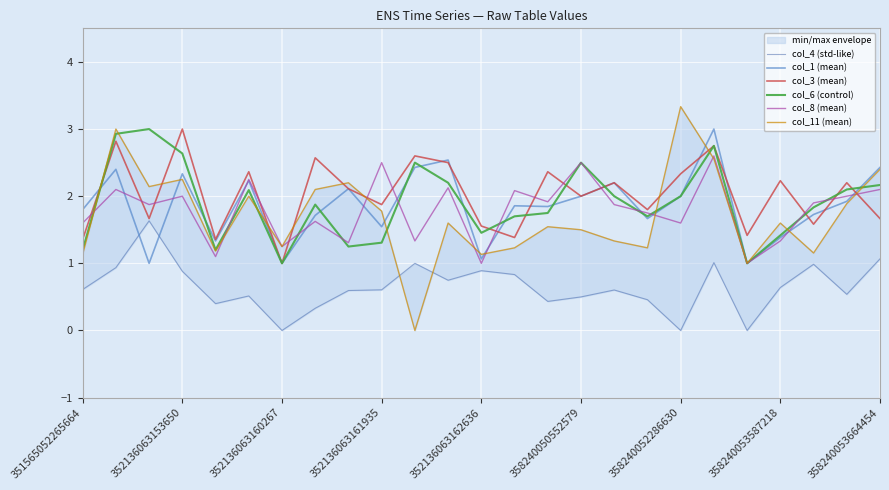

What is the lowest value of the col_1 (mean) series?

1.0